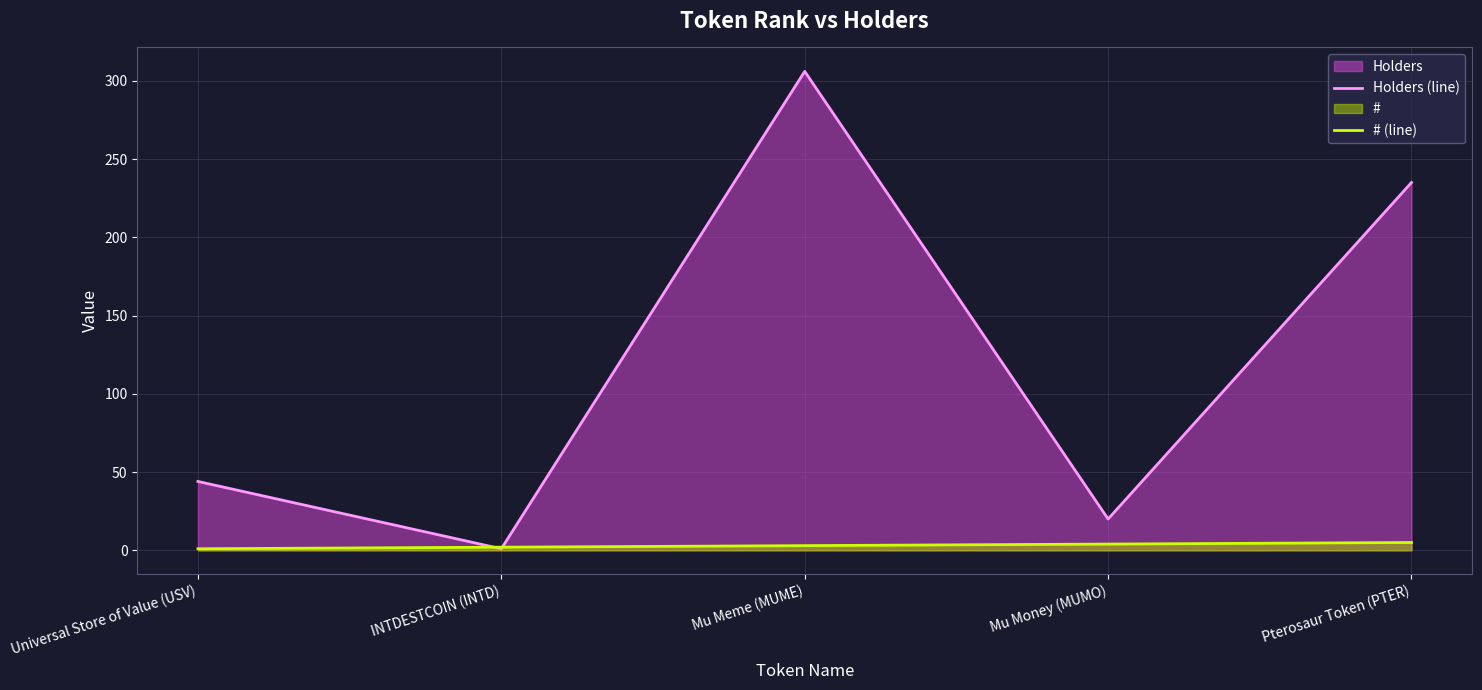

How many categories are shown in the chart?

5